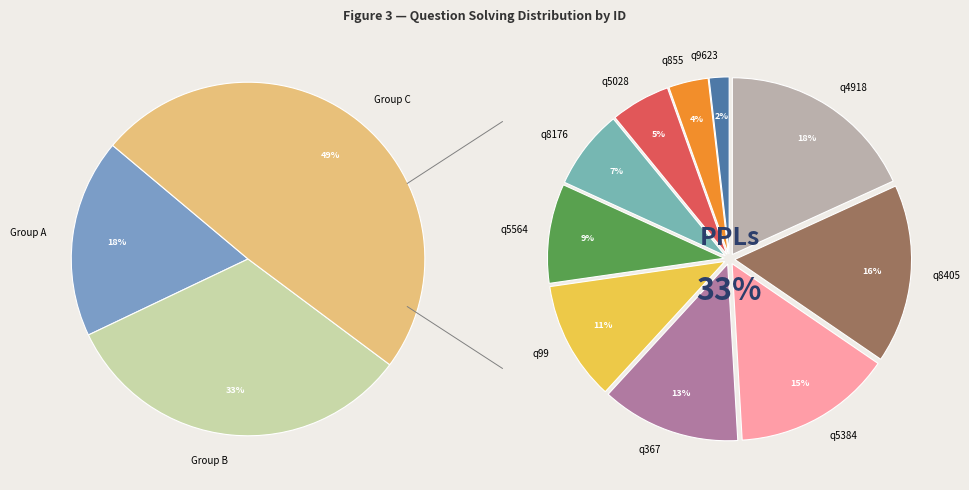

Rank the categories by value from highest to lowest.

q4918, q8405, q5384, q367, q99, q5564, q8176, q5028, q855, q9623